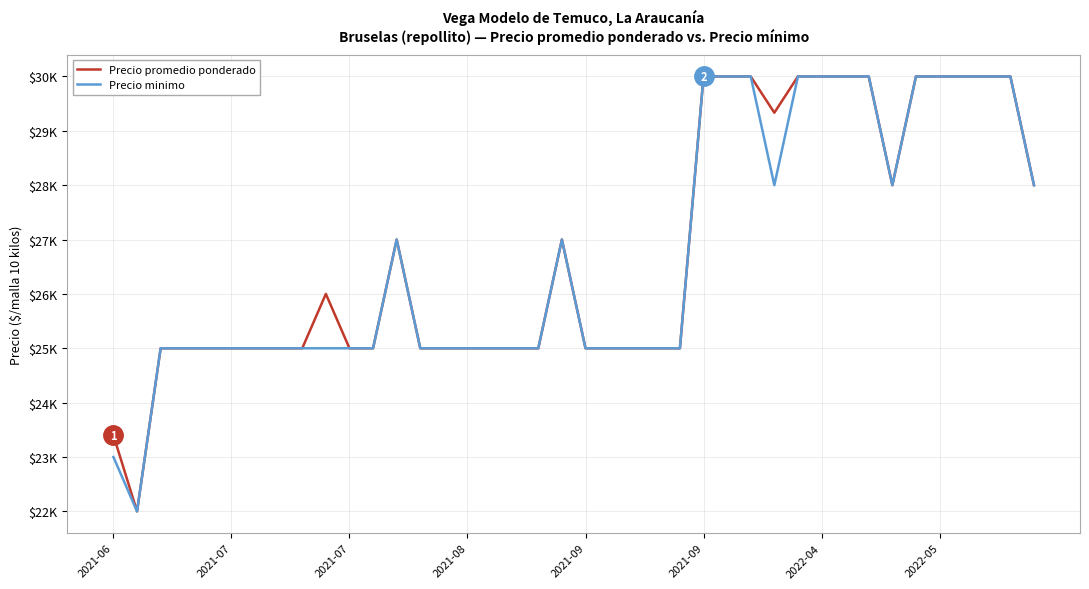

True or false: Precio minimo and Precio promedio ponderado cross at least once.

False